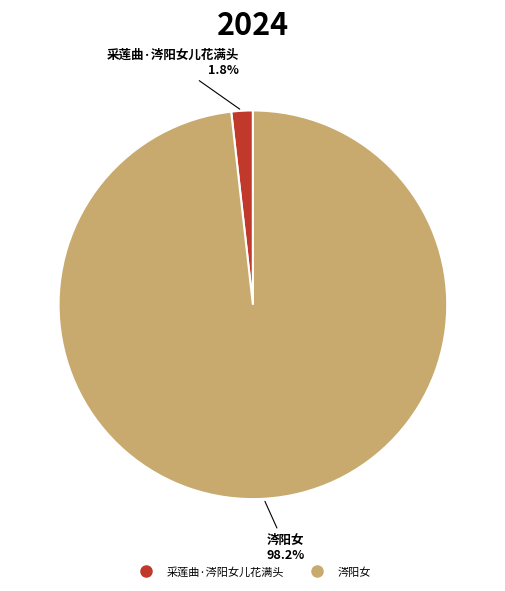

Between 采莲曲·涔阳女儿花满头 and 涔阳女, which is larger?

涔阳女